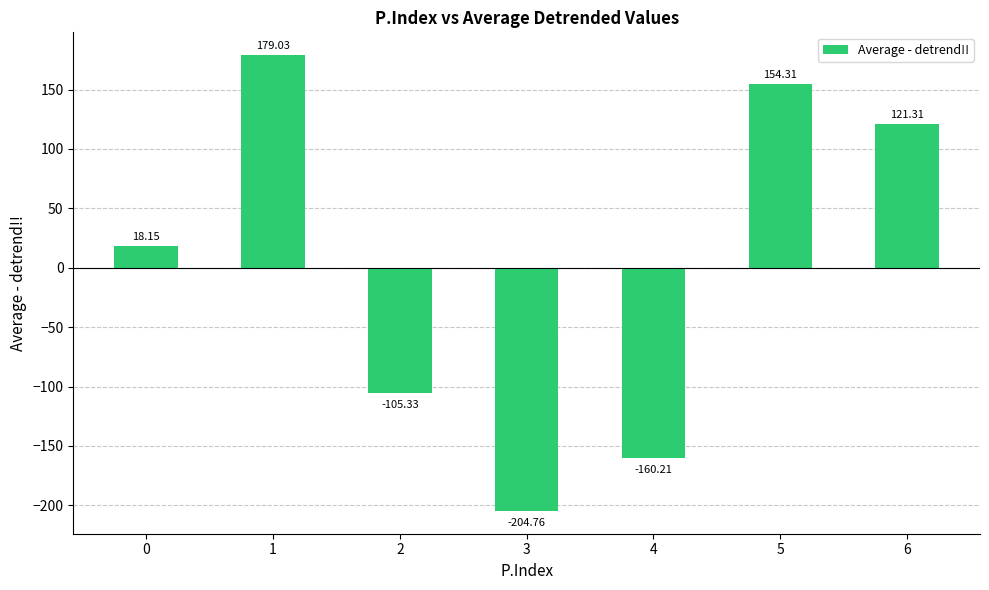

Rank the categories by value from lowest to highest.

3, 4, 2, 0, 6, 5, 1